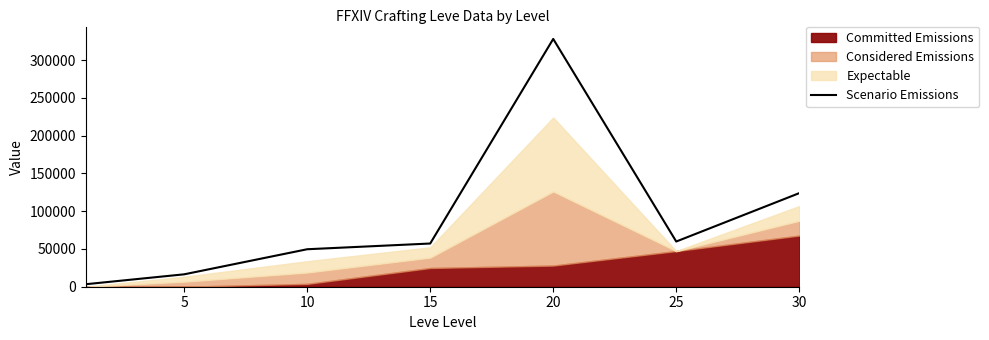

What is the value of the 2nd point from the left?

16418.7